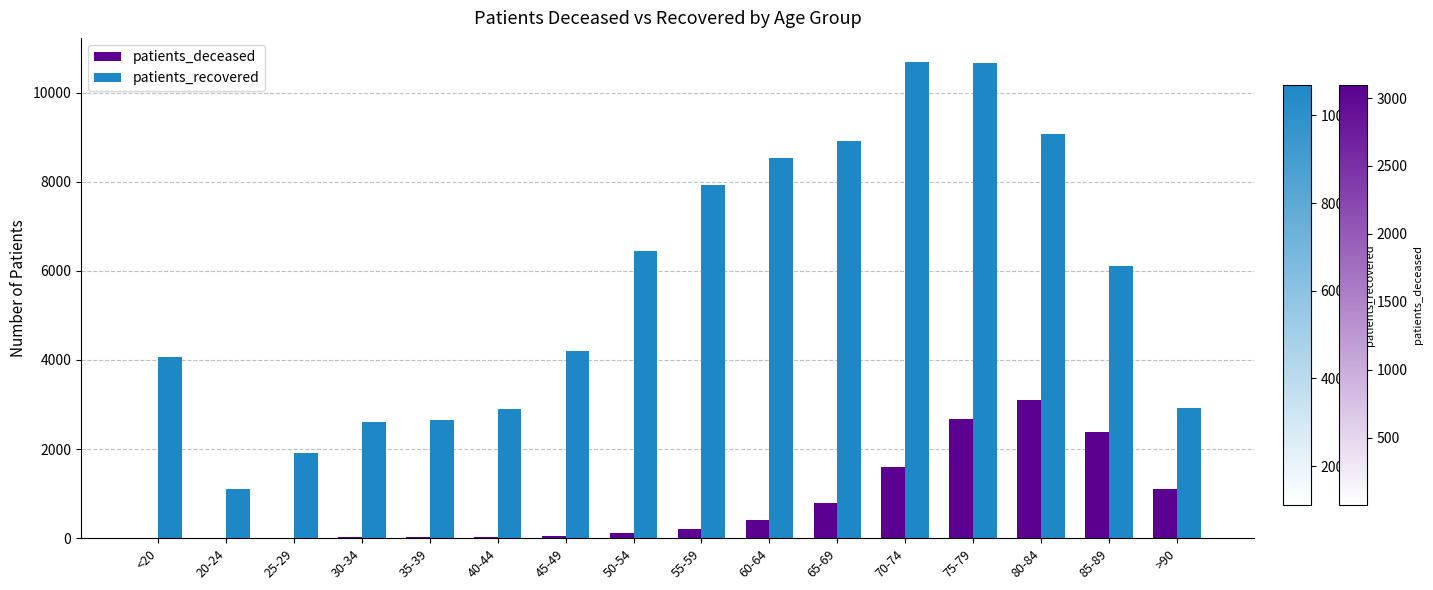

Which series has the largest range (max minus min)?

patients_recovered